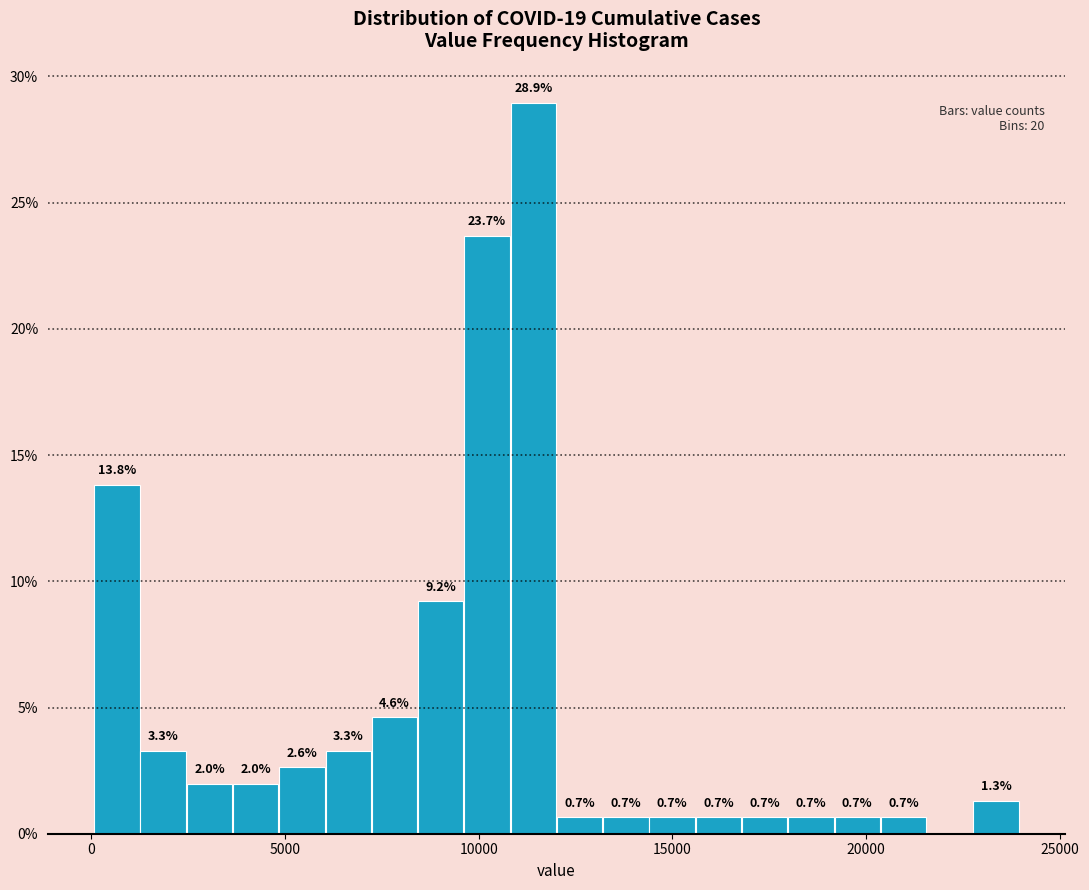

Read against the x-axis, roughly where is the centre of the tallest bar?

11500